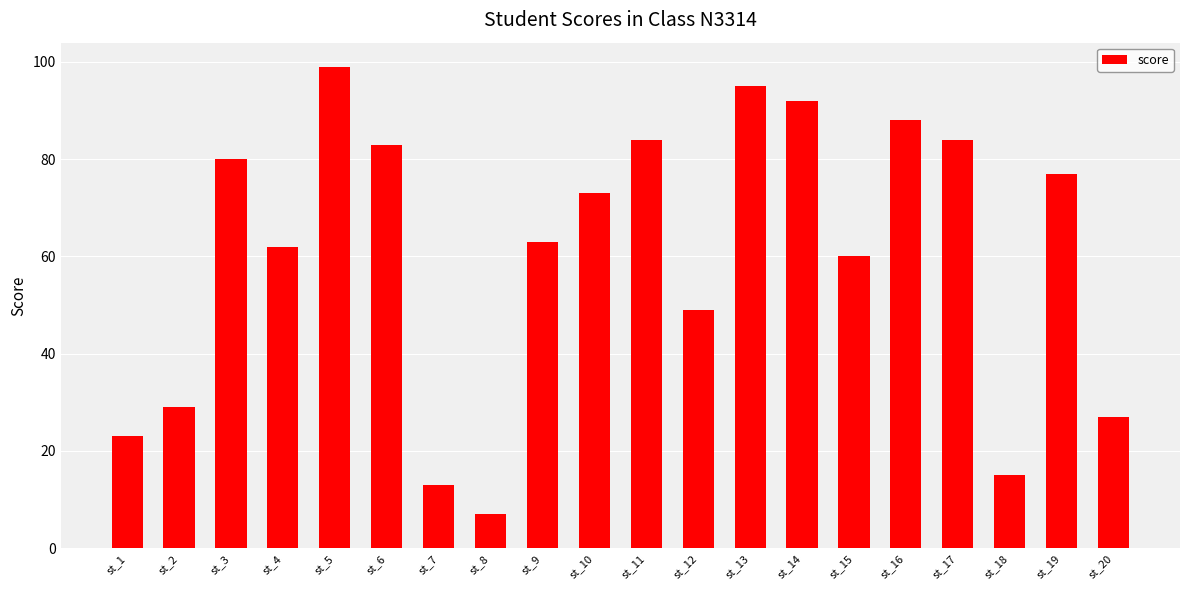

Reading right to left, transcribe all the data shown in this chart.

27	77	15	84	88	60	92	95	49	84	73	63	7	13	83	99	62	80	29	23